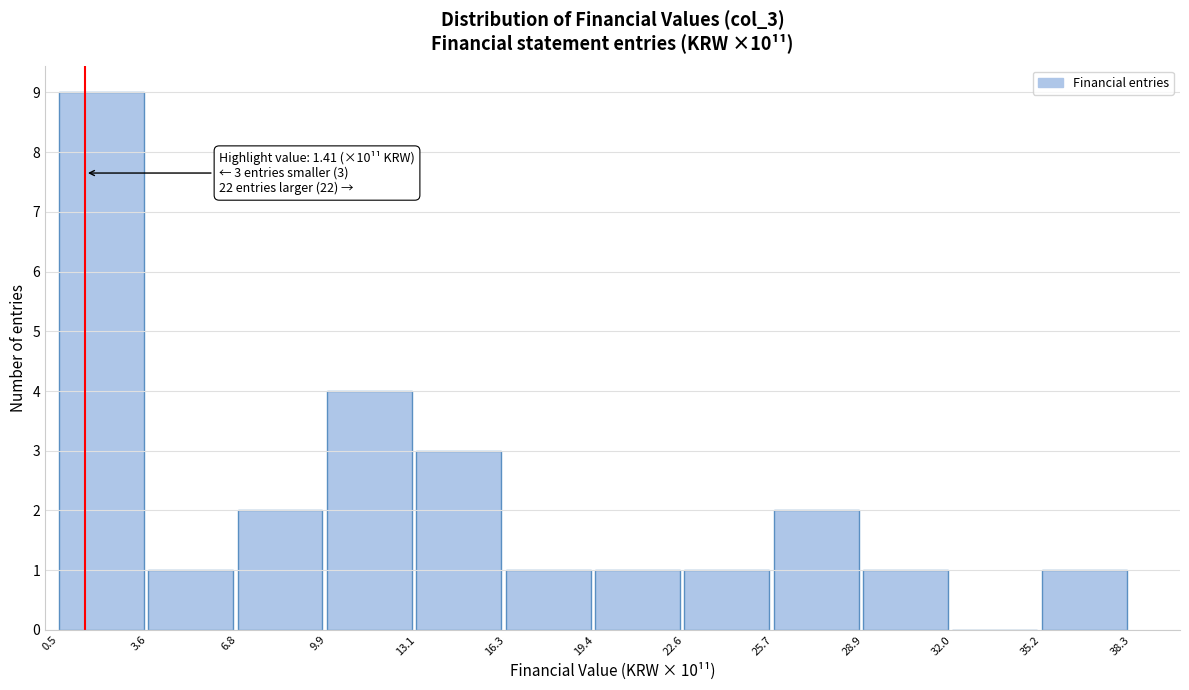

Over which range of the x-axis is the bar tallest?

0.5 to 3.6